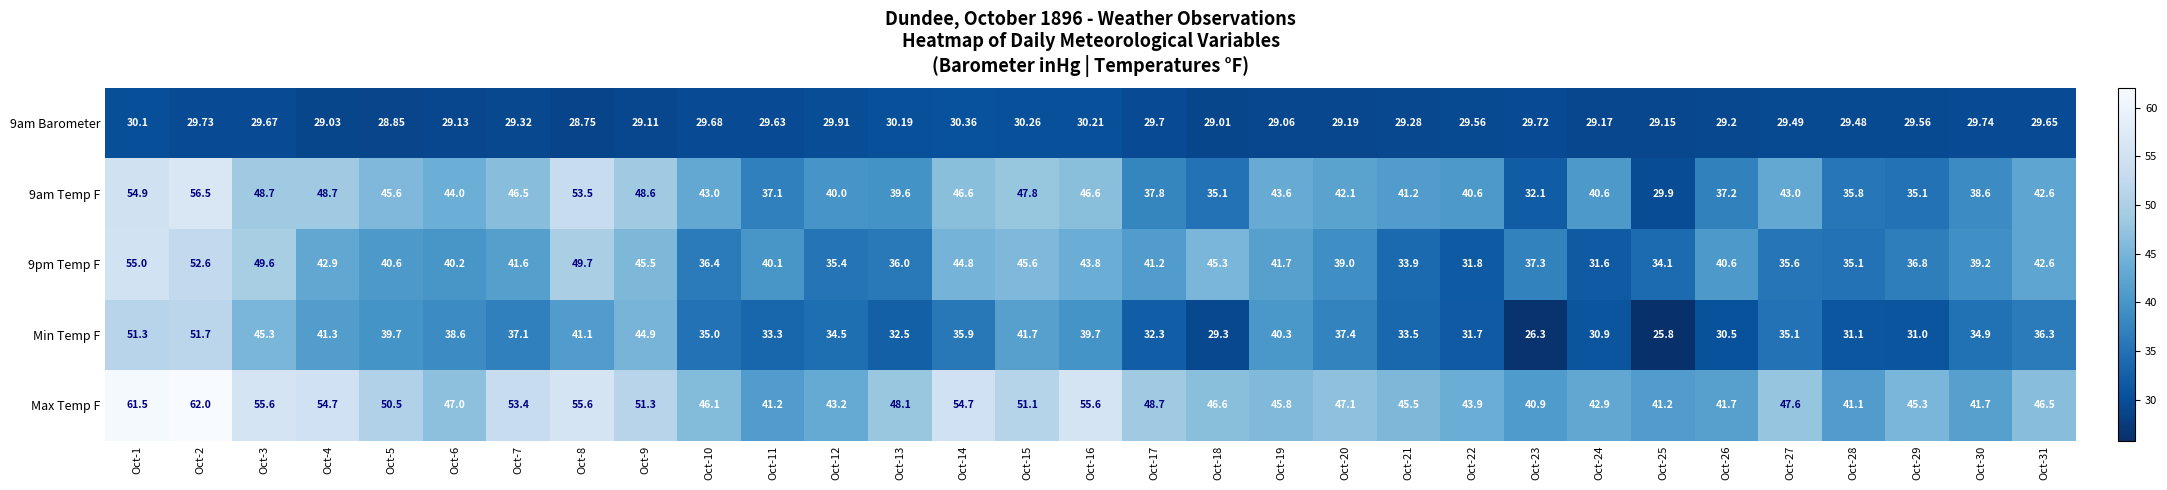

Is the value of 9am Temp F at Oct-29 greater than the value of Max Temp F at Oct-14?

No